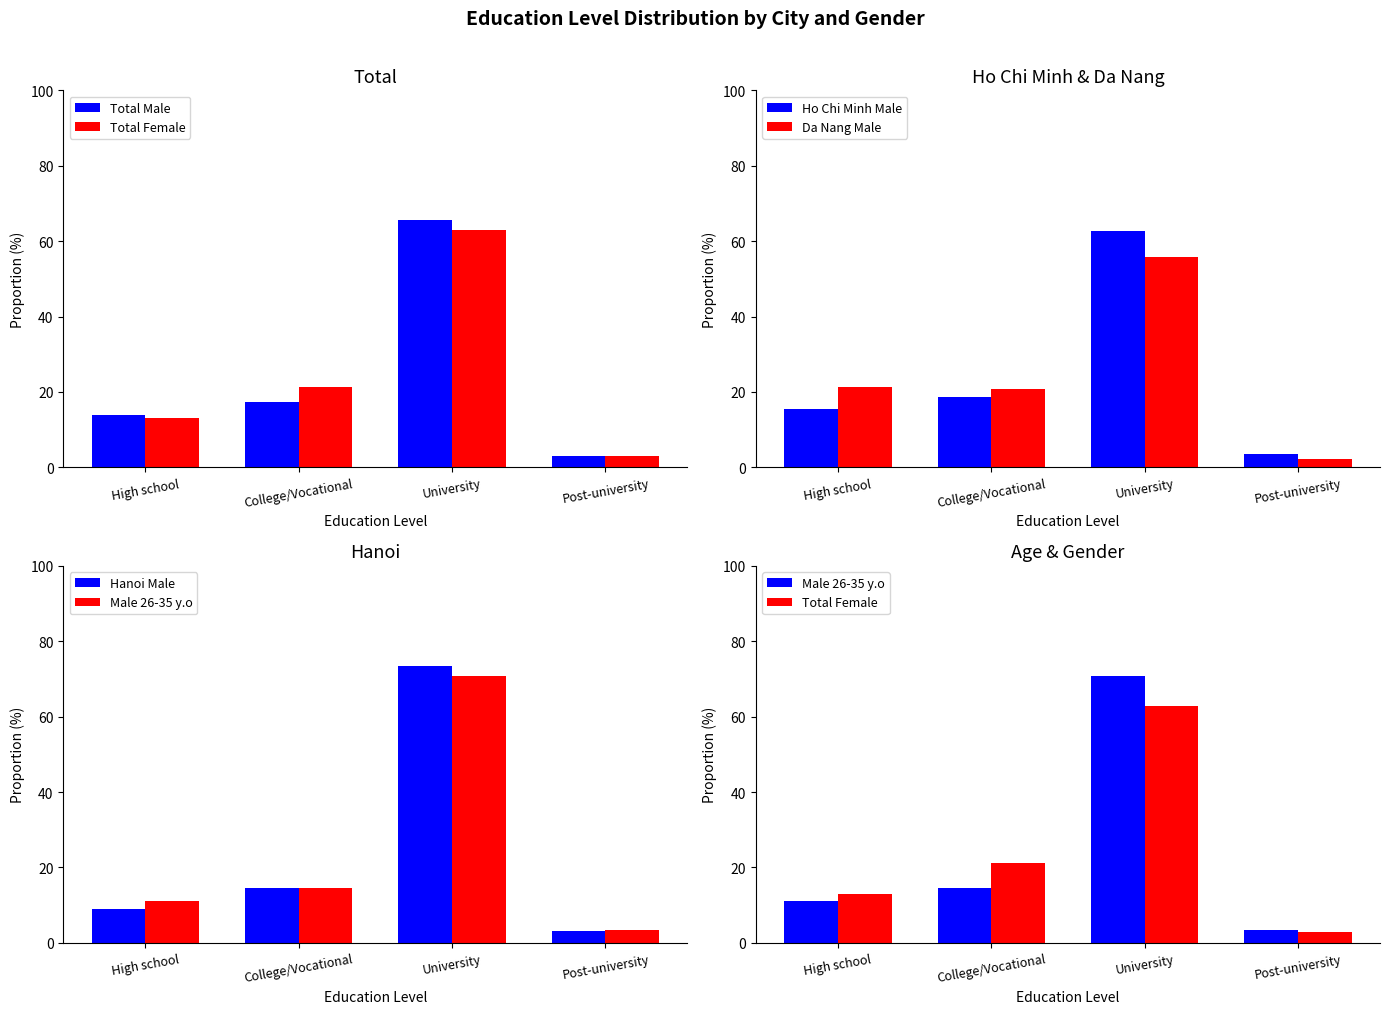

What is the value of the Hanoi Male bar at the 2nd from the left?

14.5